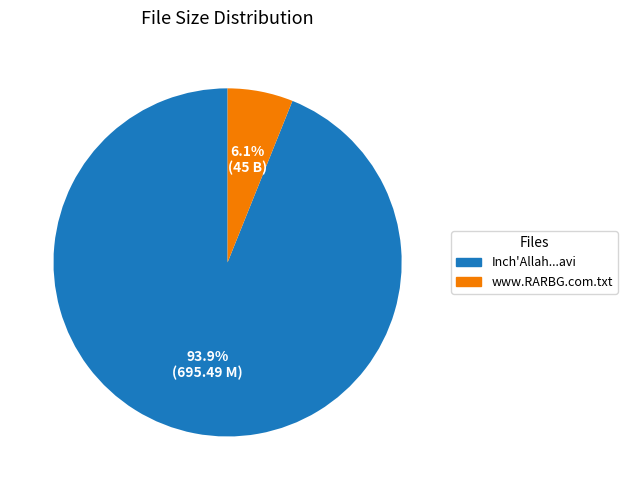

How many segments does this pie chart have?

2